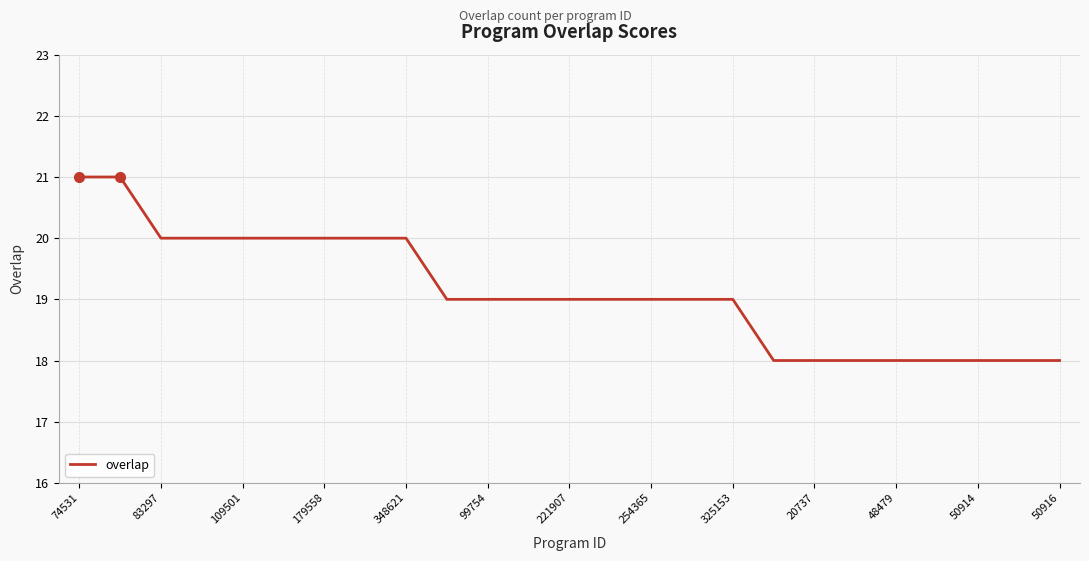

What is the smallest value displayed?

18